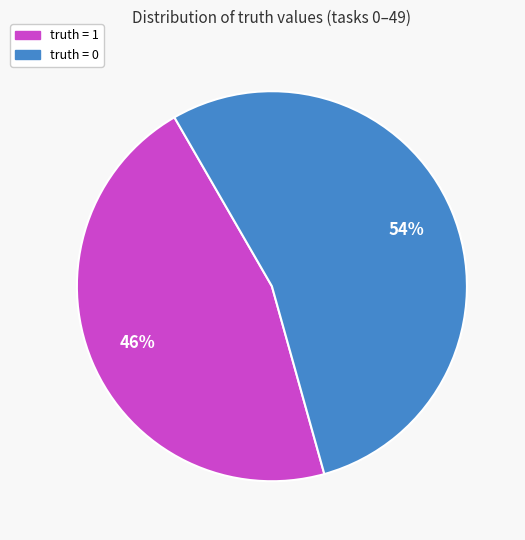

Is there any slice that represents more than half of the pie?

Yes